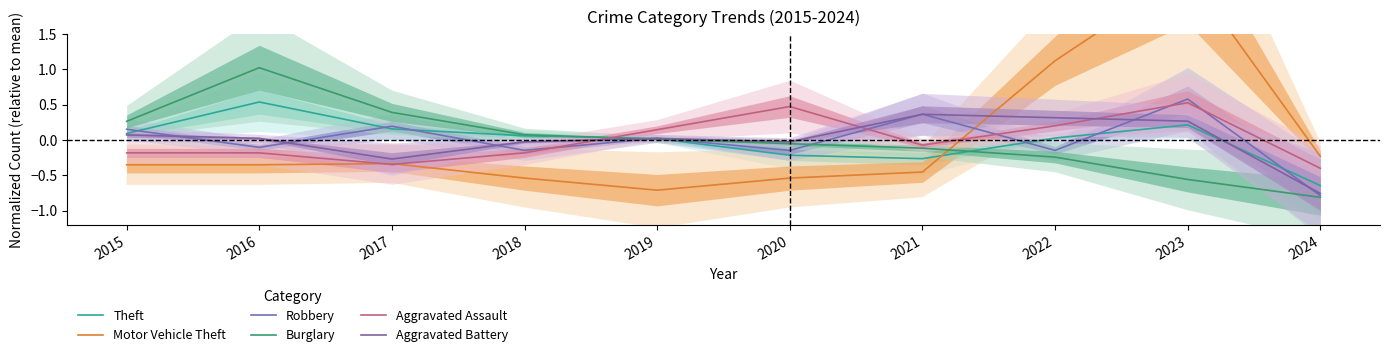

How many series are shown in this chart?

6